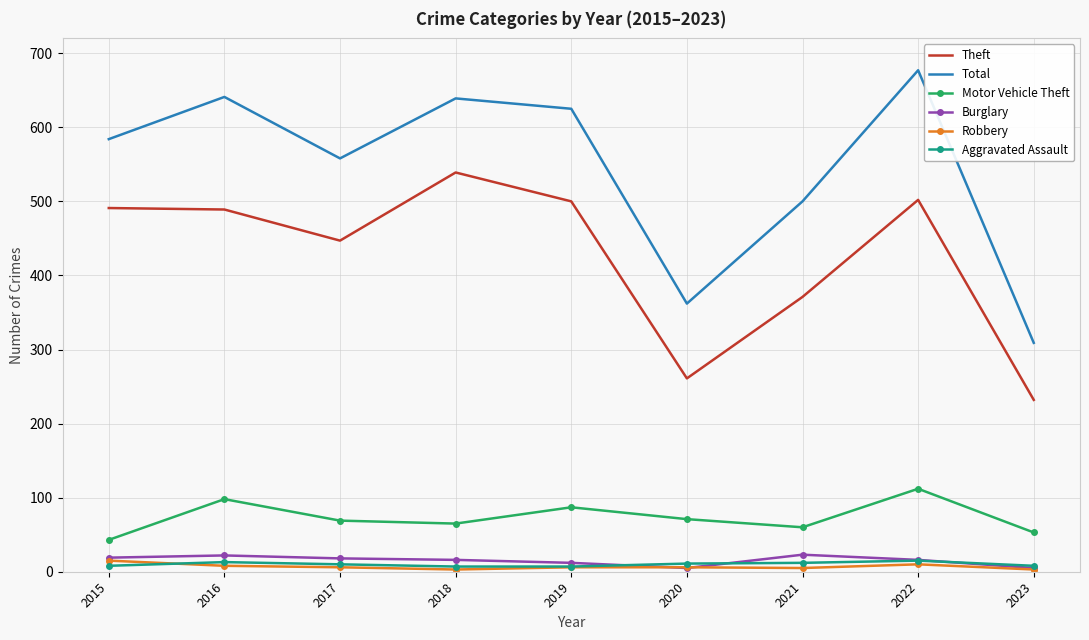

What is the maximum value shown in the chart?

677